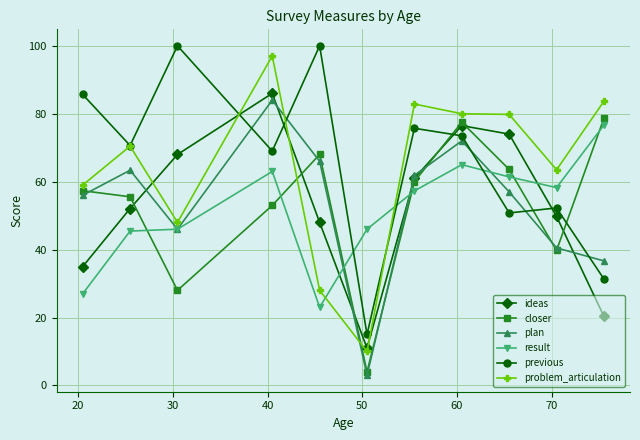

How many intersections are there between result and ideas?

3